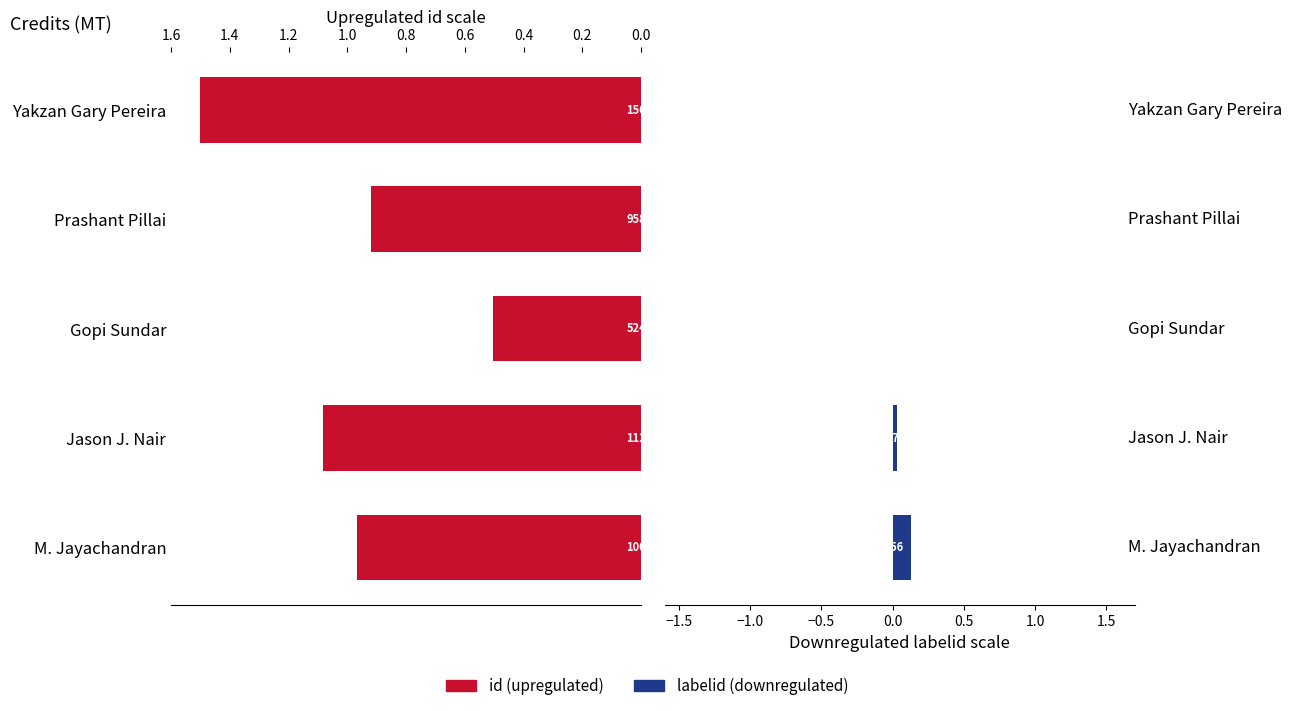

List the series in order of their peak value, highest first.

id, labelid